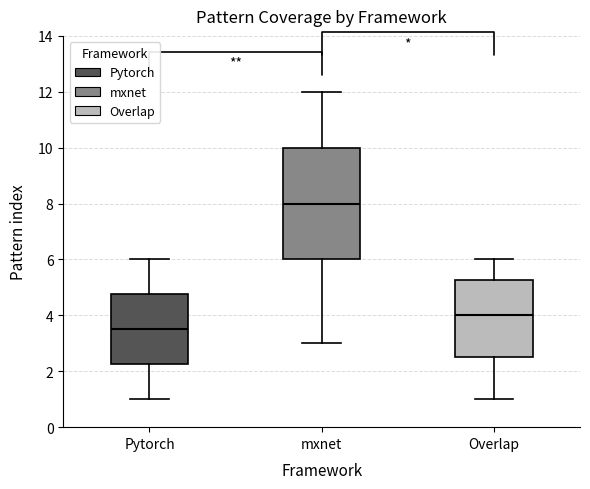

Where is the lower edge of the box for Pytorch on the y-axis? The values are not printed on the chart, so give them approximately, as read against the axis.

2.2